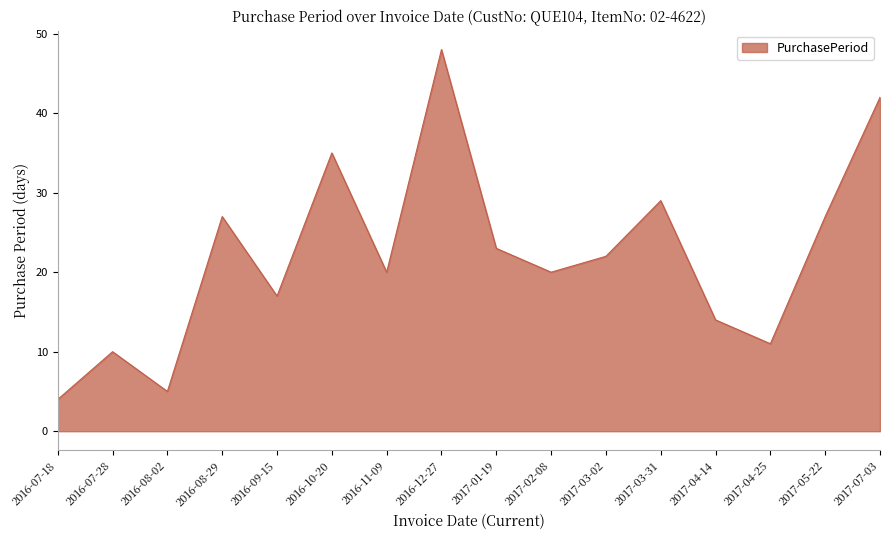

Read the value at 2016-10-20.

35